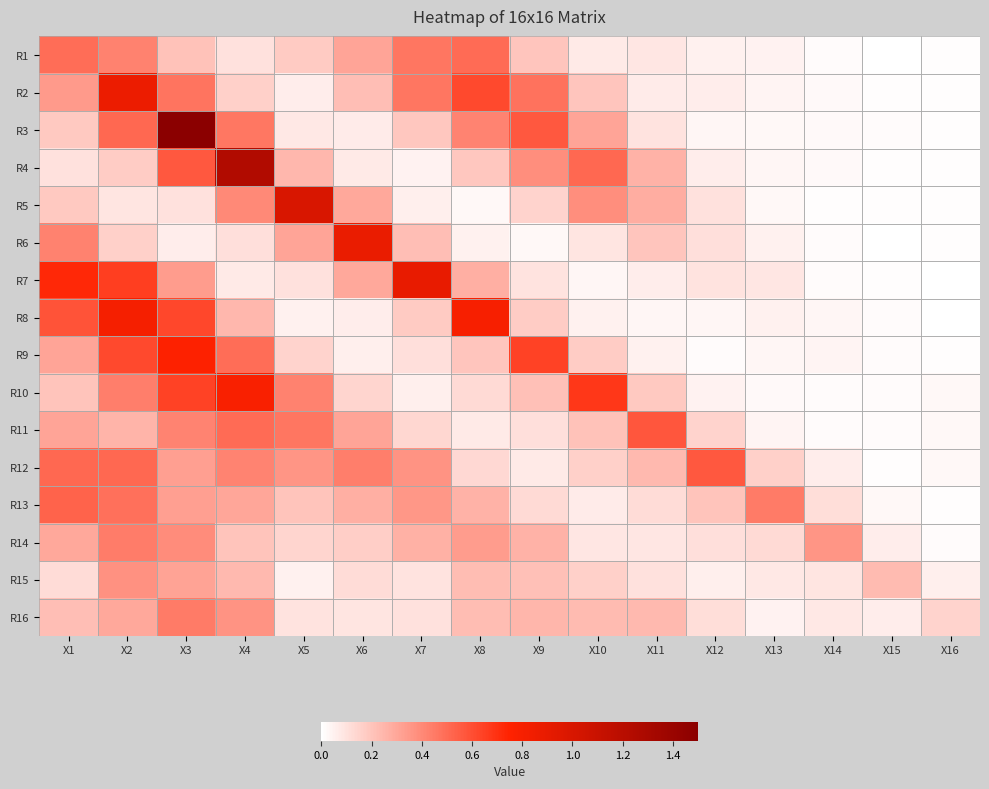

How many series are shown in this chart?

16